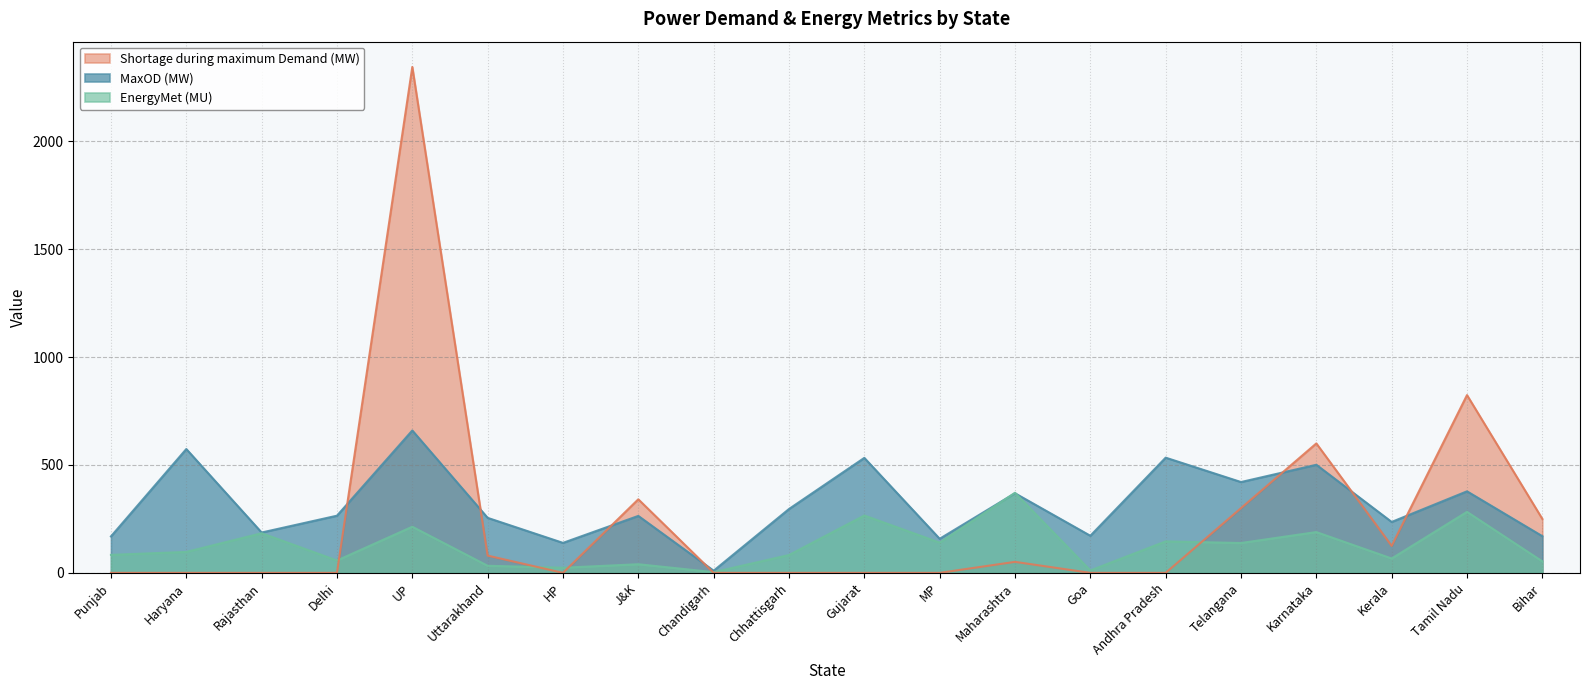

List the series in order of their peak value, highest first.

Shortage during maximum Demand (MW), MaxOD (MW), EnergyMet (MU)